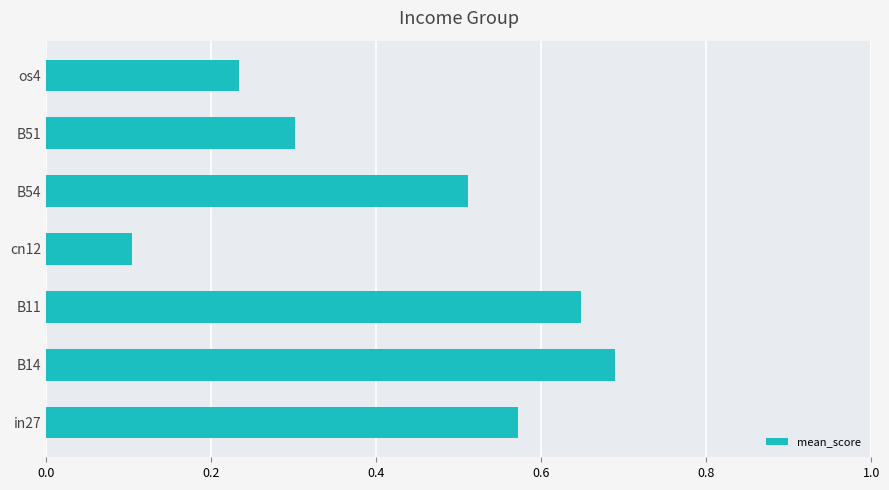

What is the difference between the values at B11 and os4?

0.4